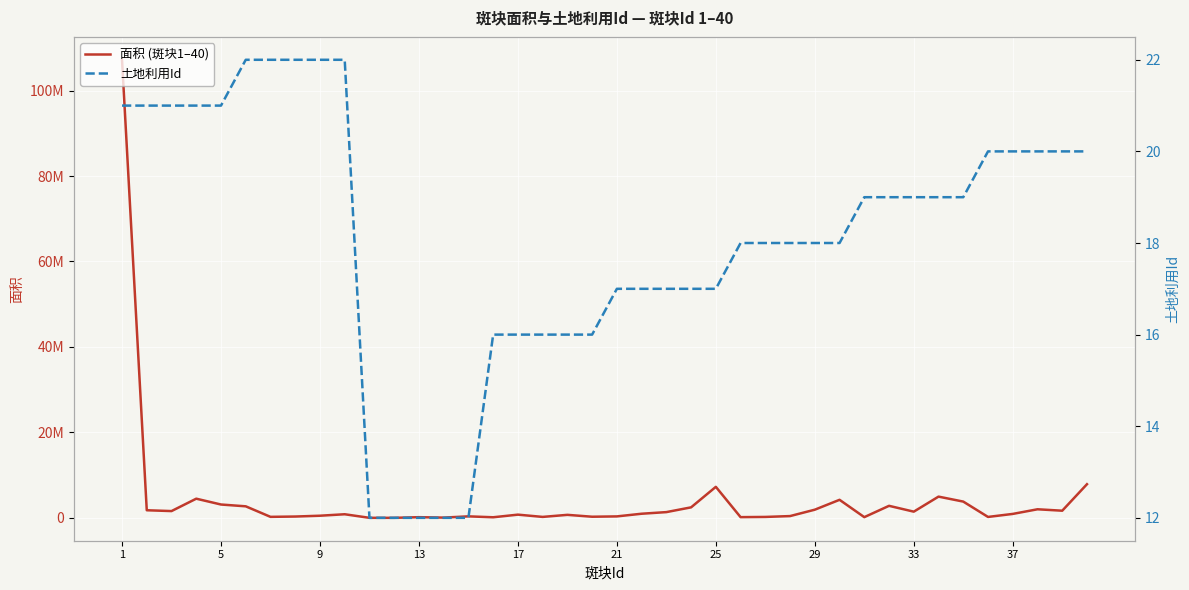

Count the number of data series in this chart.

2